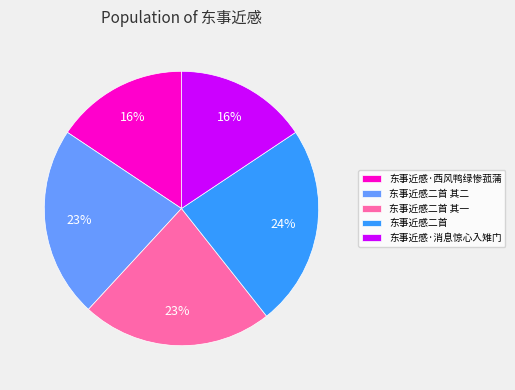

What percentage is the 东事近感二首 其二 slice, to the nearest percent?

23%